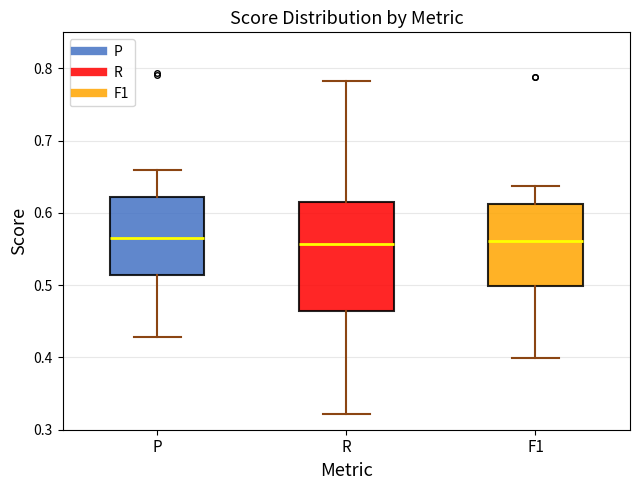

Reading left to right, transcribe this box plot: for each box, give where its median line is, the range the box spans, and where its two whiskers end, as read against the y-axis. The values are not printed on the chart, so give them approximately, as read against the axis.

P: median 0.56, box 0.51 to 0.62, whiskers 0.43 to 0.66
R: median 0.56, box 0.46 to 0.62, whiskers 0.32 to 0.78
F1: median 0.56, box 0.50 to 0.61, whiskers 0.40 to 0.64